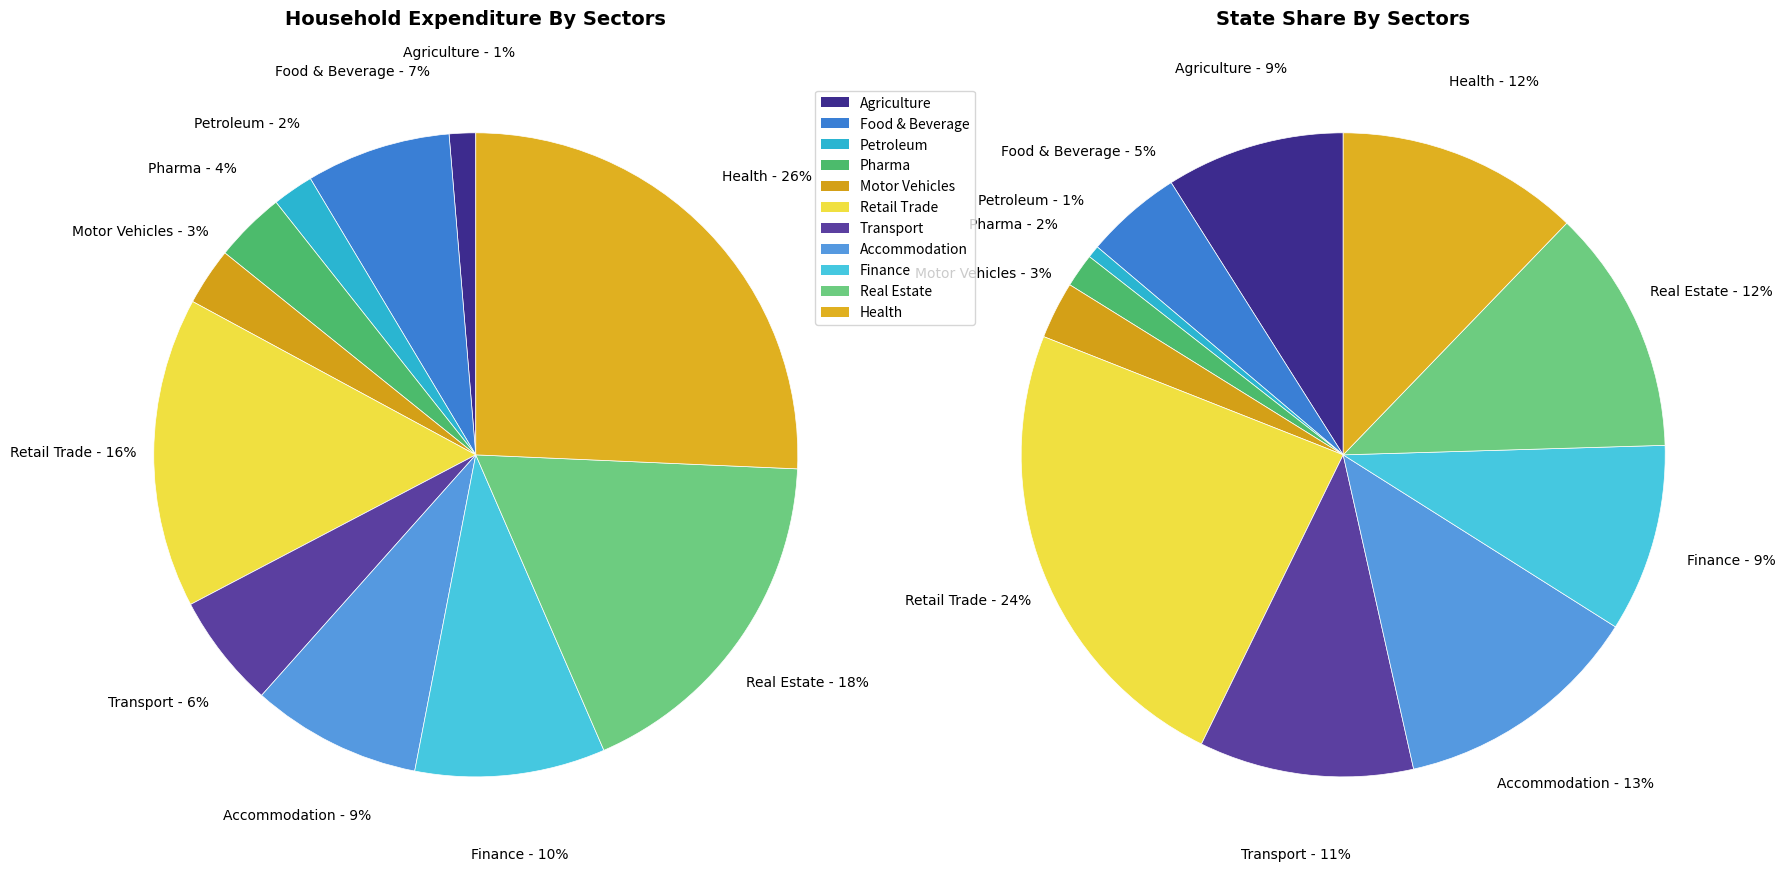

True or false: 8 accounts for 24% of the total.

False